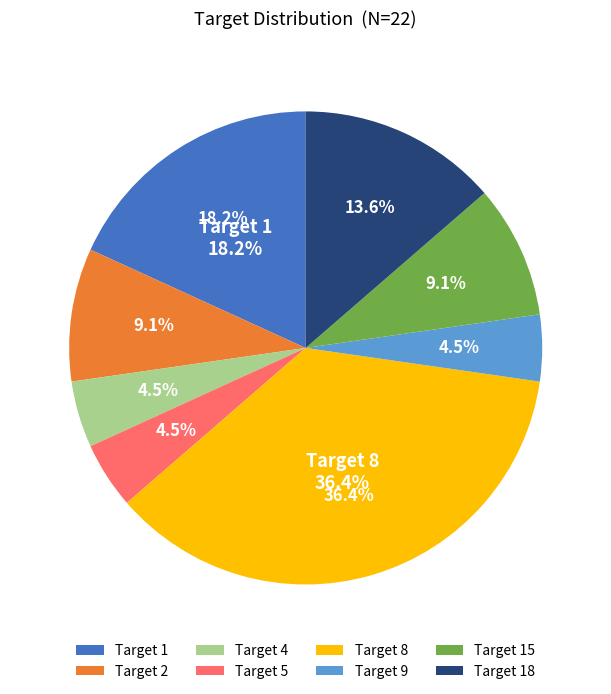

How many slices are in this pie chart?

8